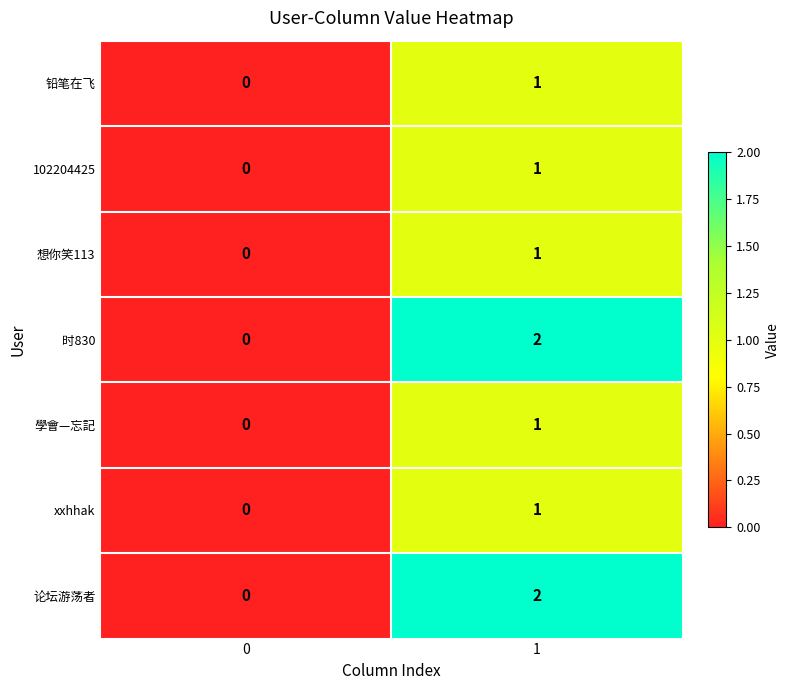

List the labels in order of 论坛游荡者 value, largest first.

1, 0